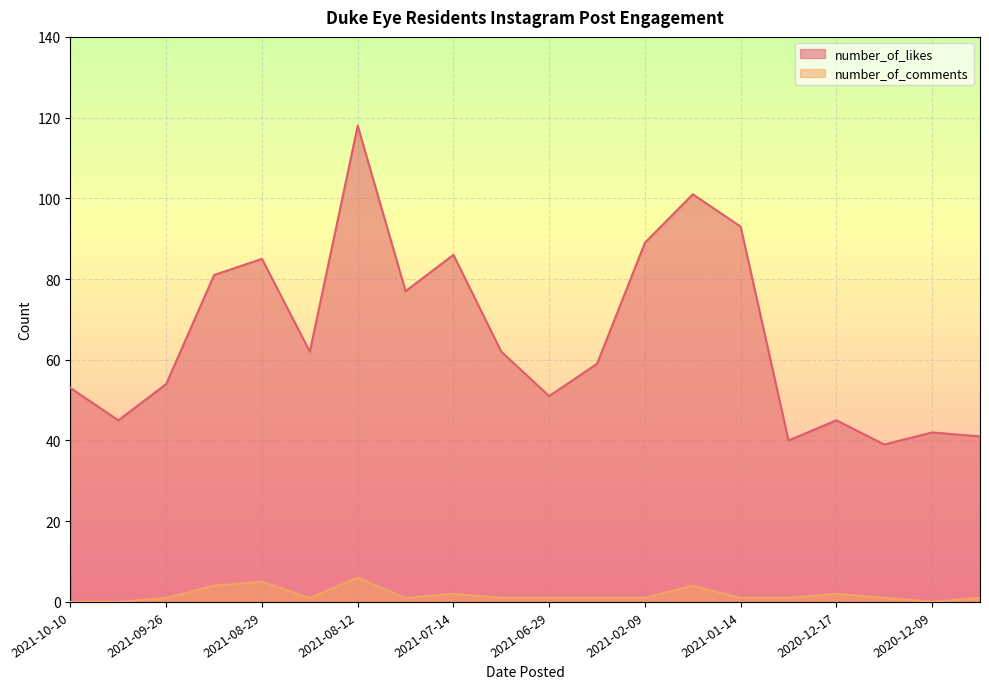

Reading left to right, list all the values displayed in this chart.

number_of_likes: 53	45	54	81	85	62	118	77	86	62	51	59	89	101	93	40	45	39	42	41
number_of_comments: 0	0	1	4	5	1	6	1	2	1	1	1	1	4	1	1	2	1	0	1